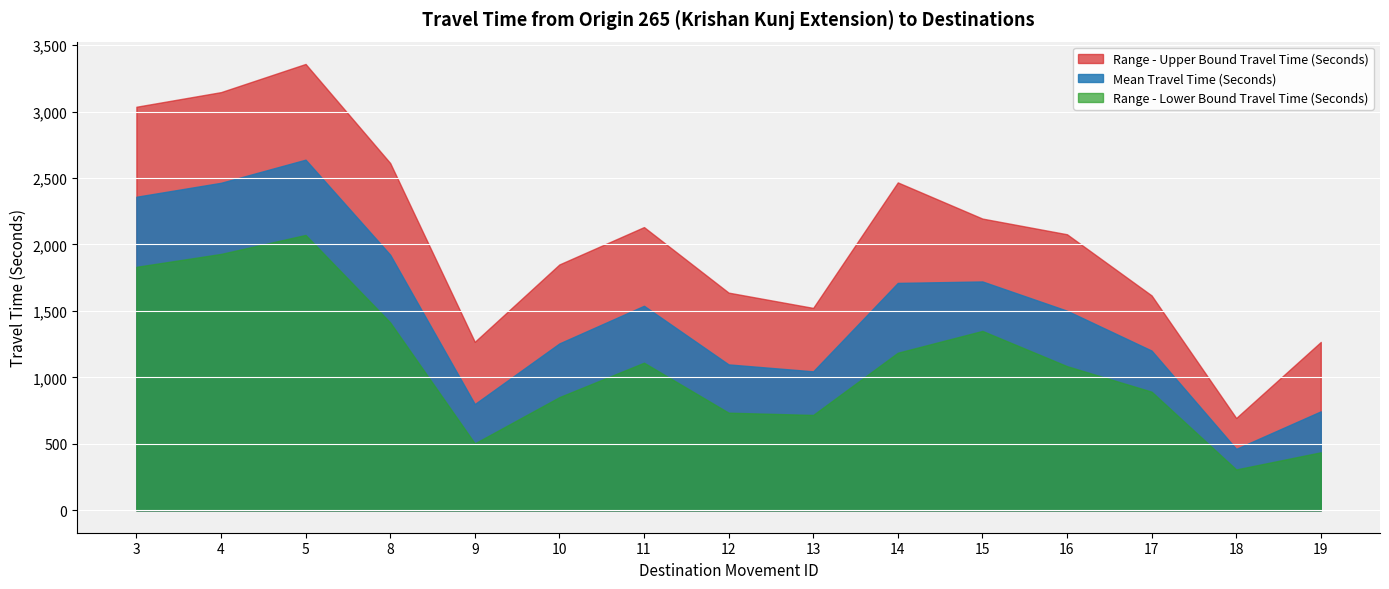

At which label does Range - Upper Bound Travel Time (Seconds) reach its minimum?

18